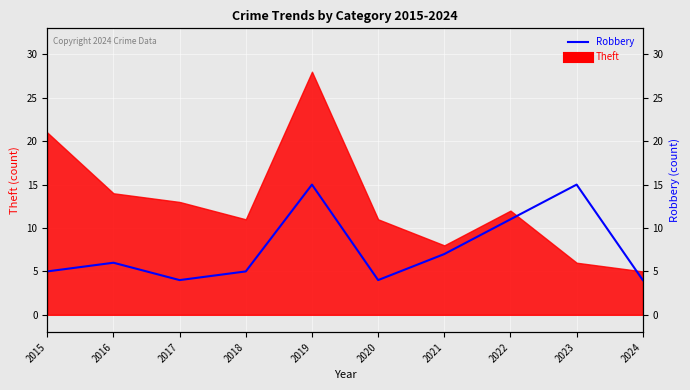

Rank the categories by value from highest to lowest.

2019, 2023, 2022, 2021, 2016, 2015, 2018, 2017, 2020, 2024